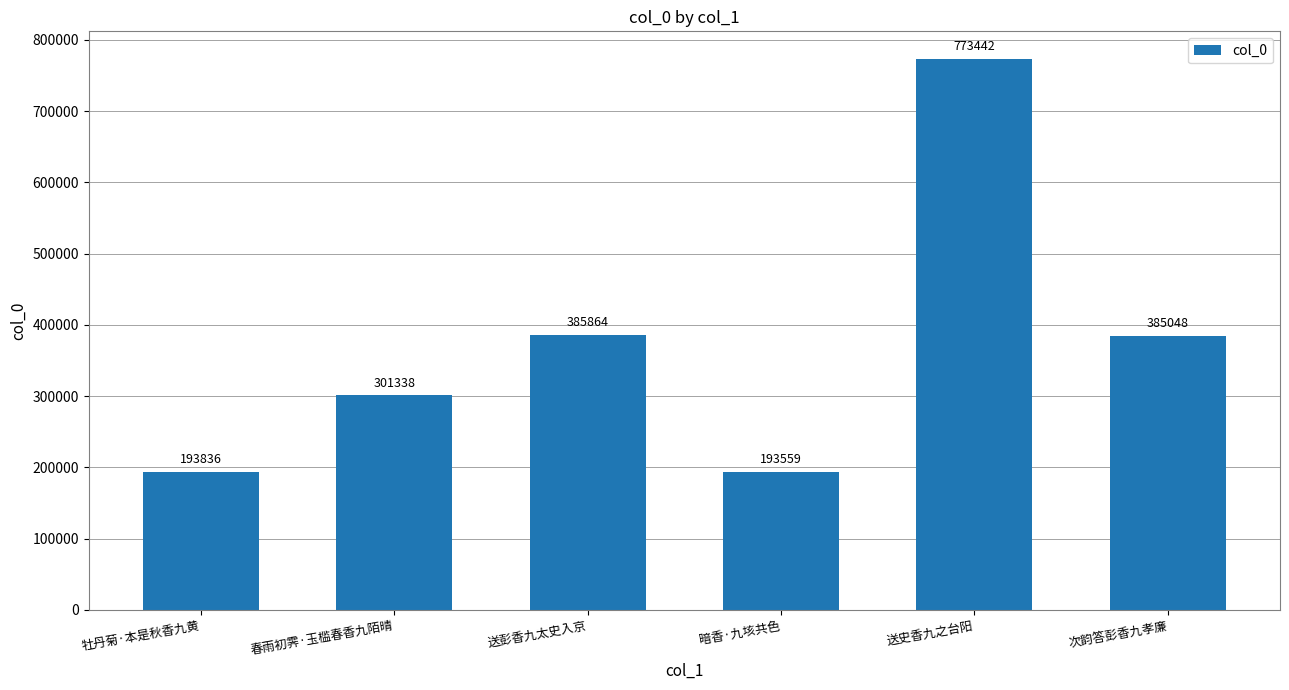

What is the average value?

372181